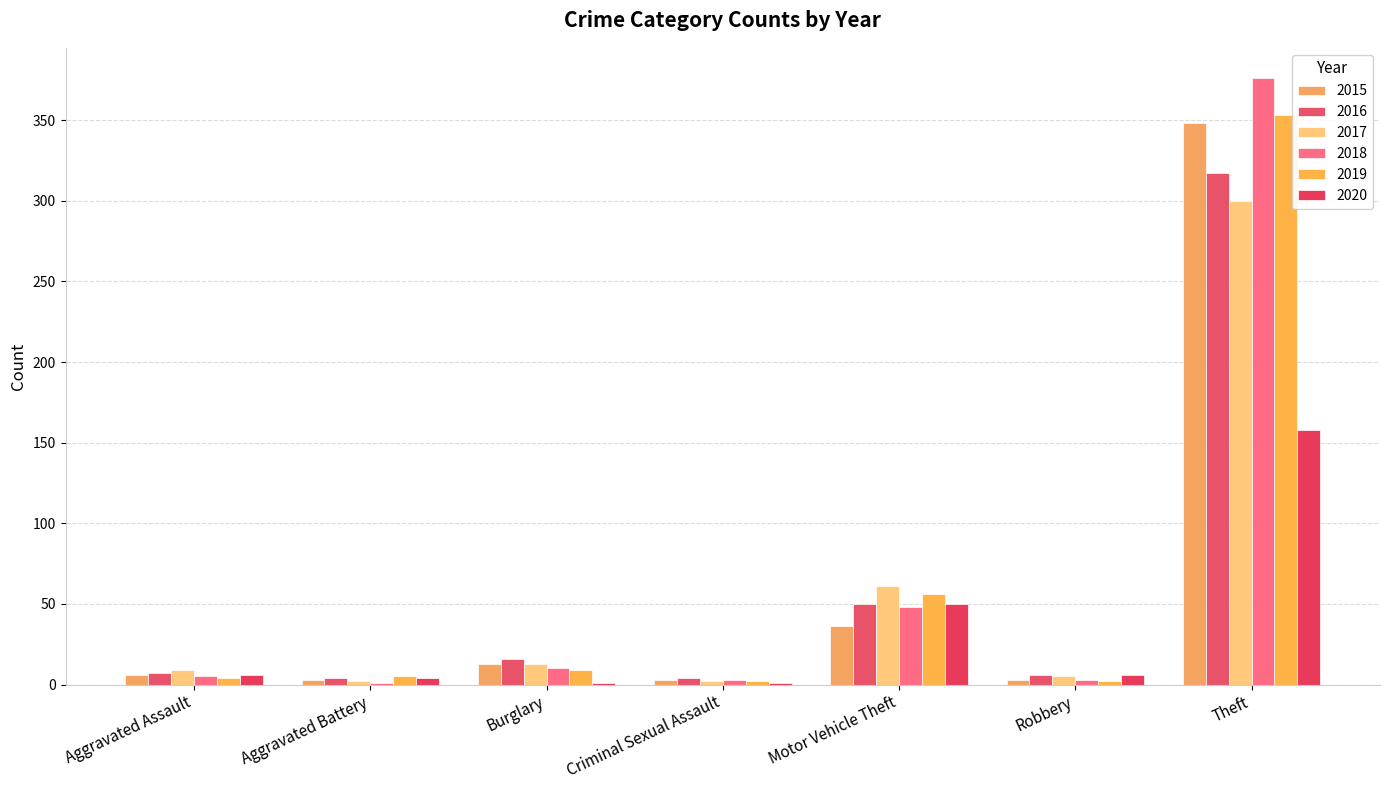

Are the bars grouped side by side (vs. stacked)?

Yes